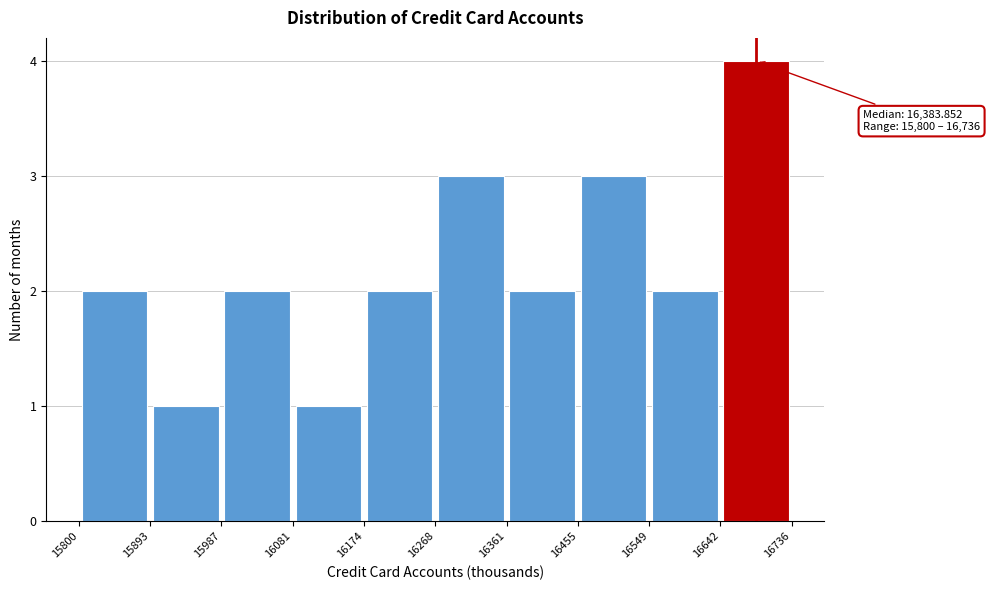

Over which range of the x-axis is the bar tallest?

16642 to 16736